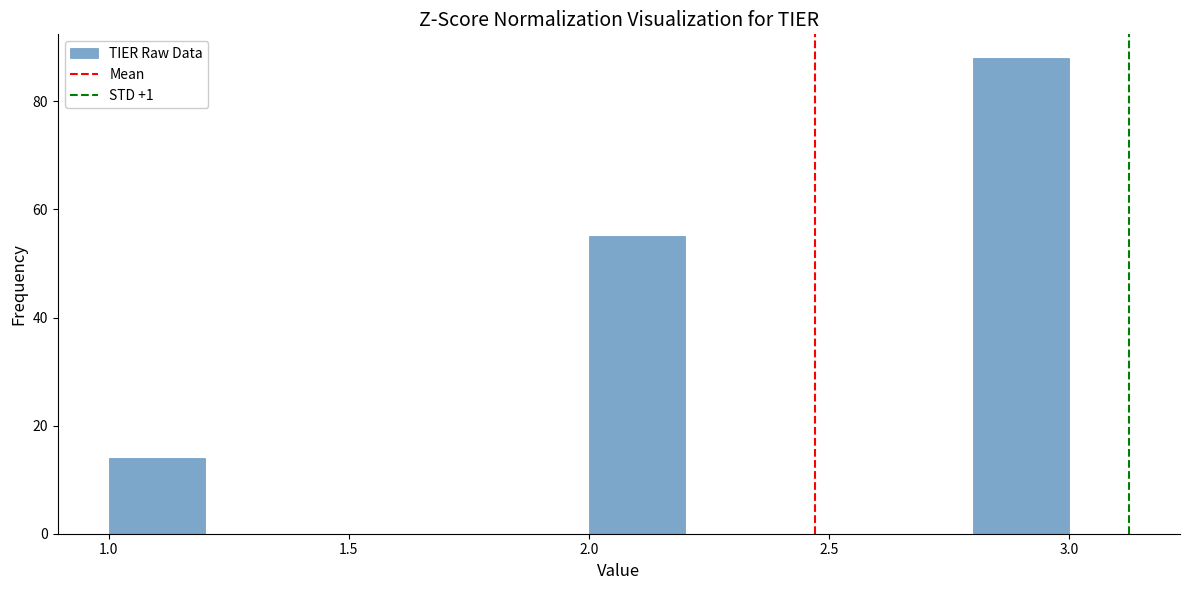

Reading left to right, list every bar in this chart as the range it spans on the x-axis followed by its height. The values are not printed on the chart, so give them approximately, as read against the axis.

1.0 to 1.2: 14
1.2 to 1.4: 0
1.4 to 1.6: 0
1.6 to 1.8: 0
1.8 to 2.0: 0
2.0 to 2.2: 56
2.2 to 2.4: 0
2.4 to 2.6: 0
2.6 to 2.8: 0
2.8 to 3.0: 88